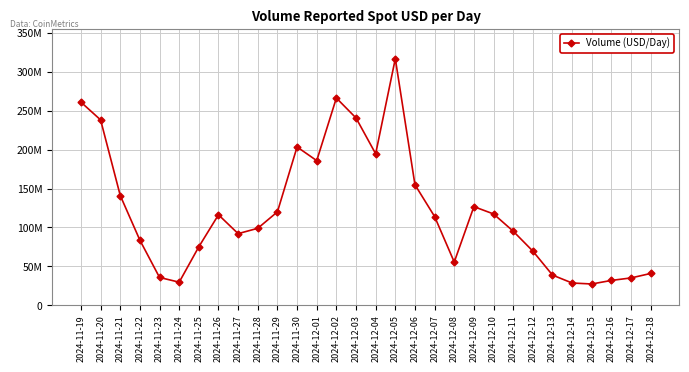

What is the difference between the values at 2024-12-09 and 2024-12-15?

99411202.9